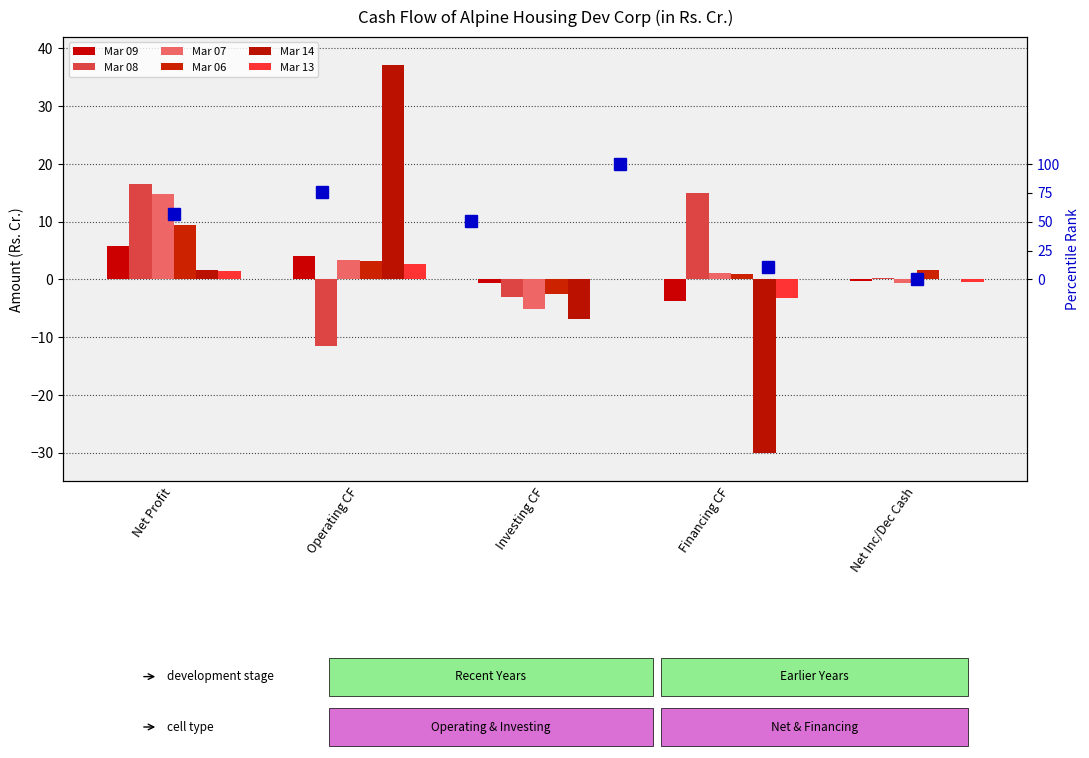

What position from the left is Operating CF?

2